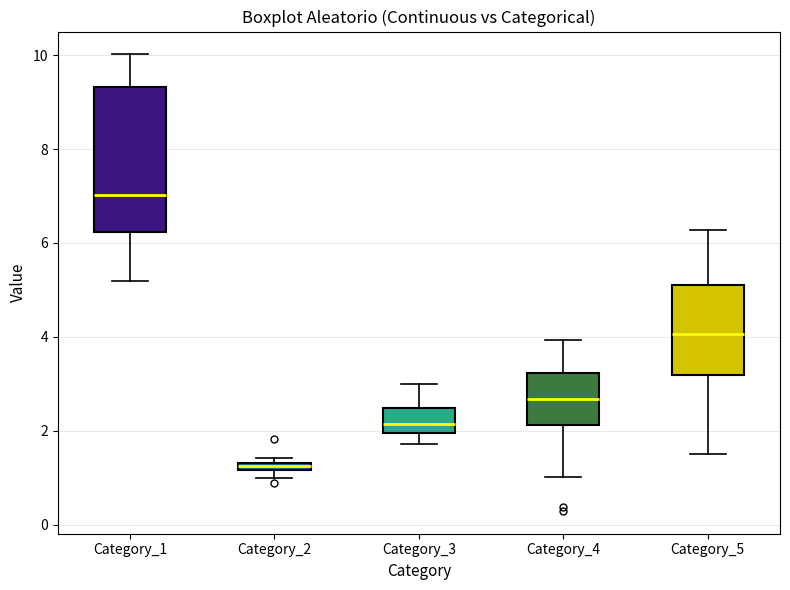

Which box's median line is the highest?

Category_1